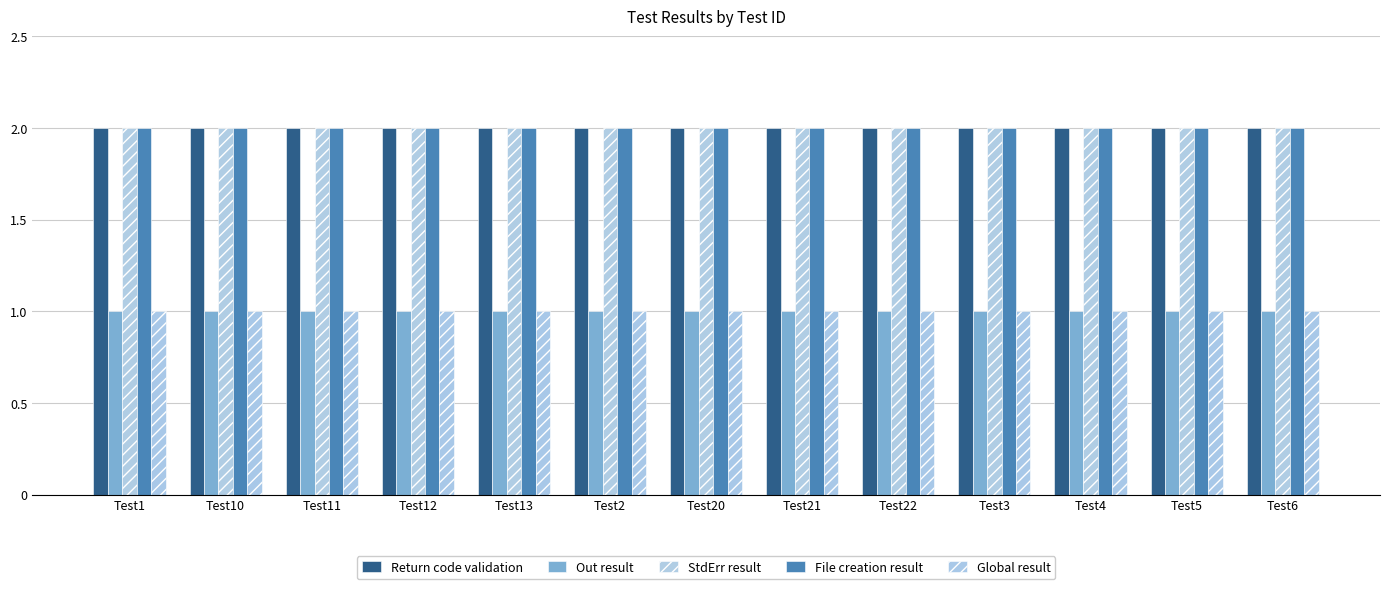

What is the lowest value of the StdErr result series?

2